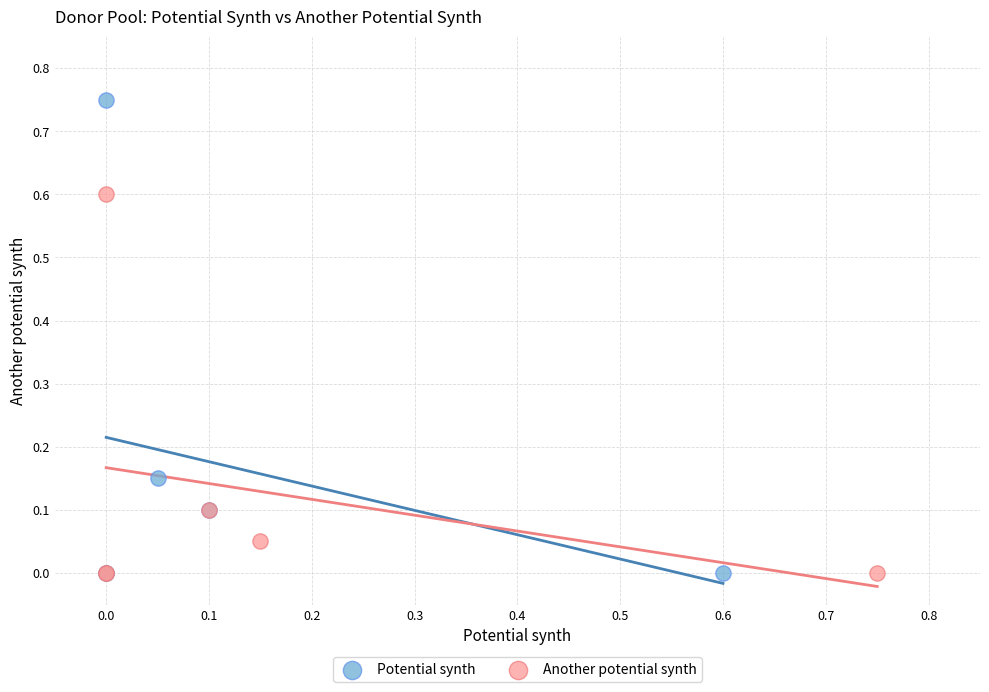

Which series has the largest Y range (max minus min)?

Potential synth